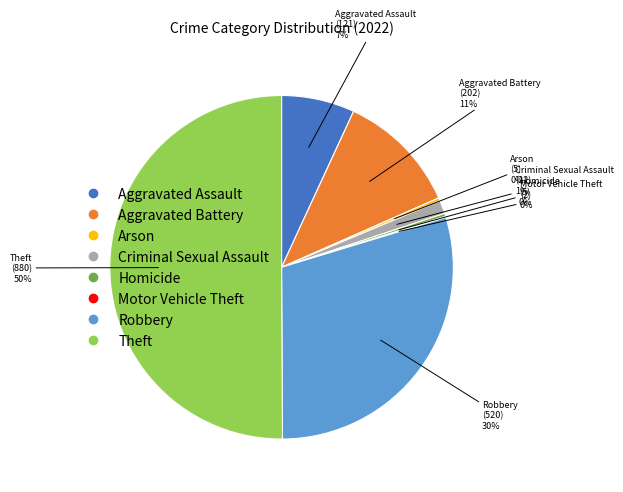

True or false: Aggravated Battery accounts for 2% of the total.

False